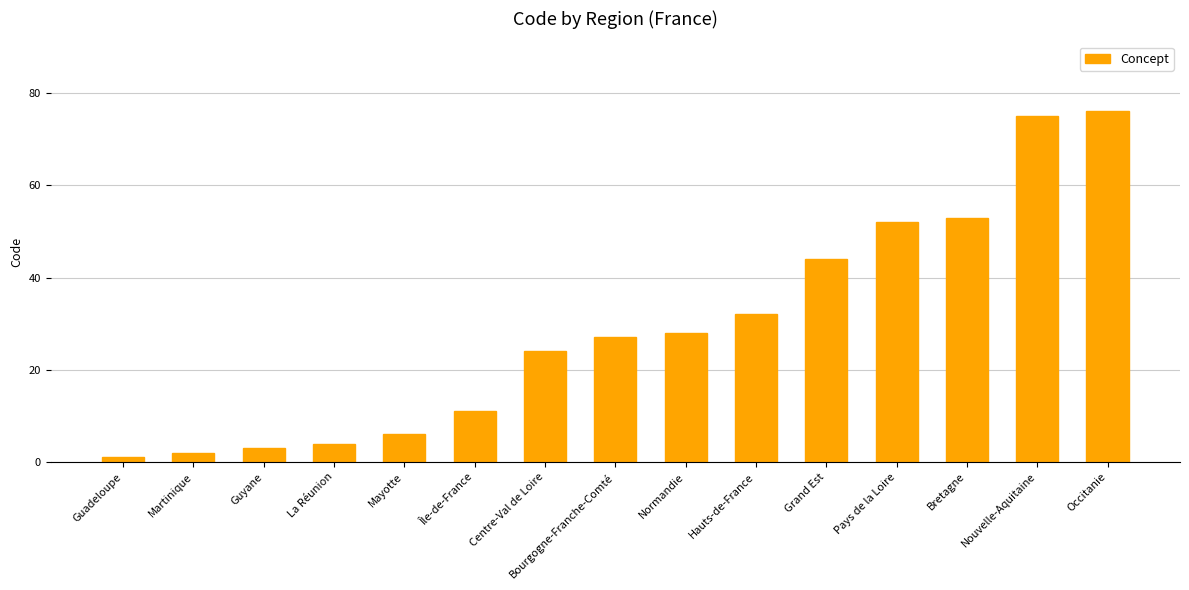

What is the change in value from La Réunion to Hauts-de-France?

+28